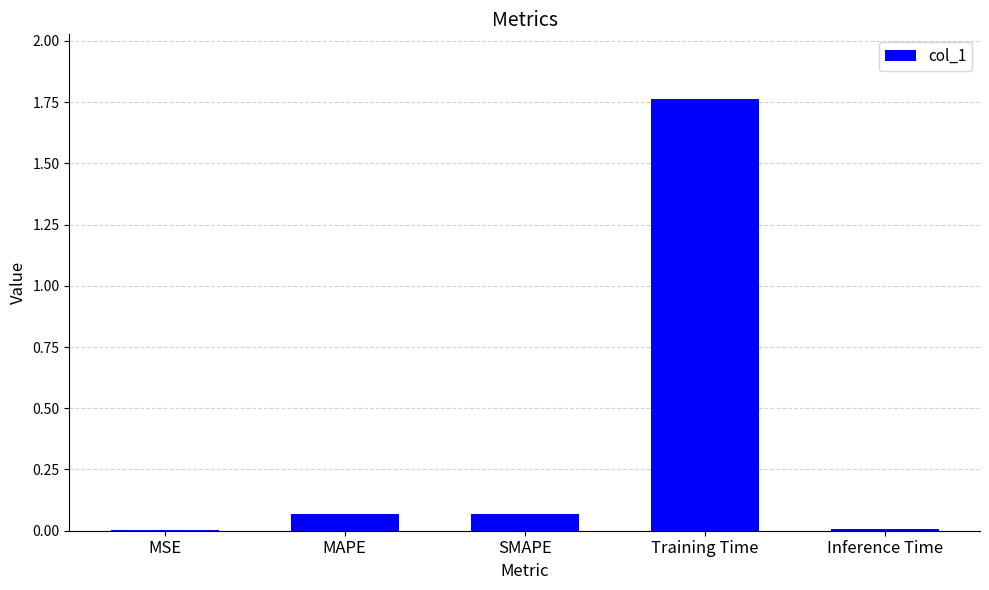

Which label corresponds to the largest value in the chart?

Training Time